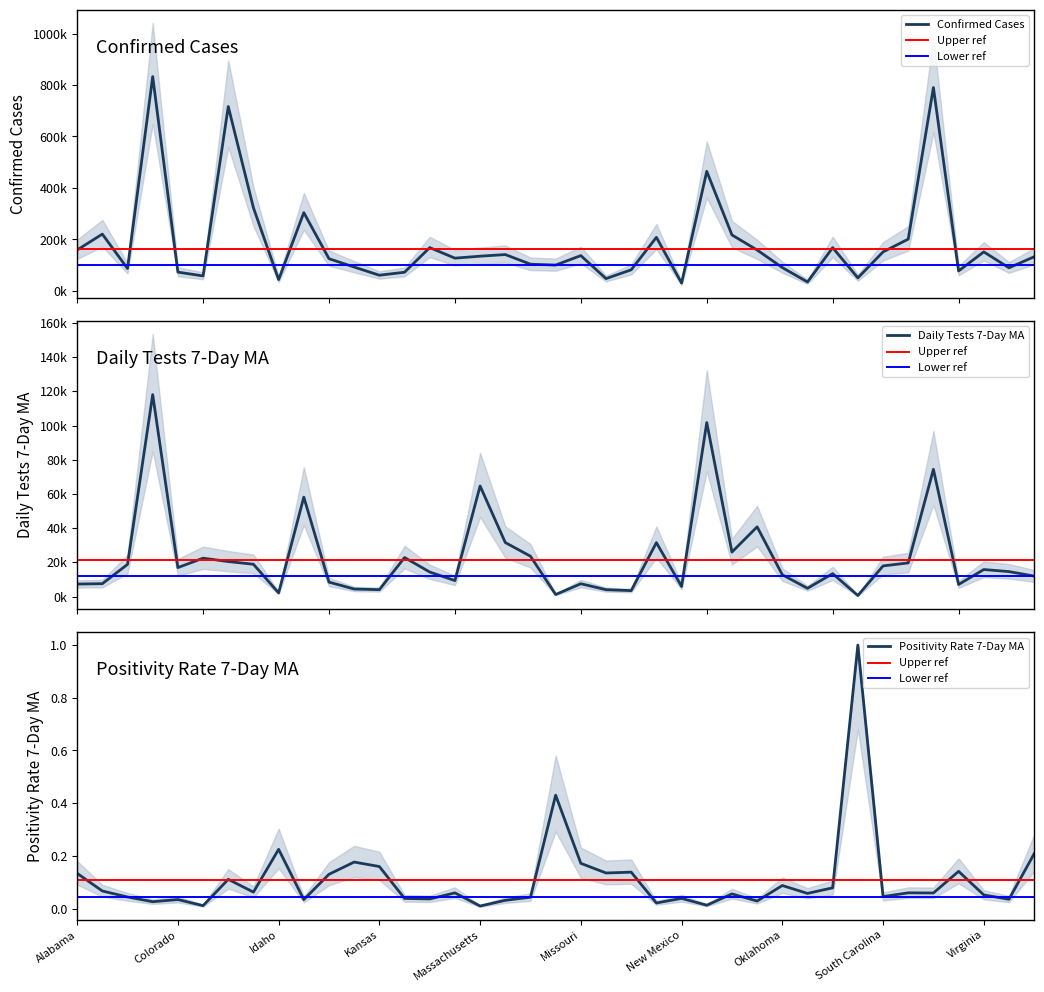

How many interior local valleys does the Confirmed series have?

12